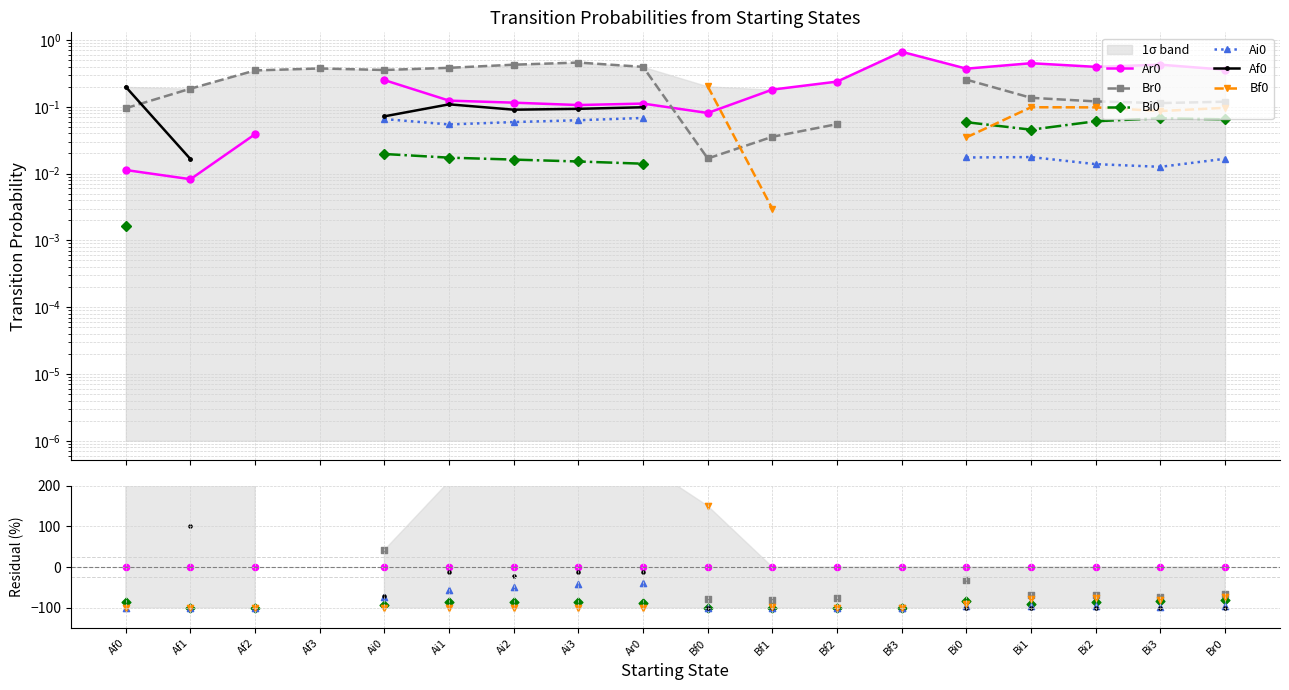

What are all the series names shown in the legend?

Ar0, Br0, Bi0, Ai0, Af0, Bf0